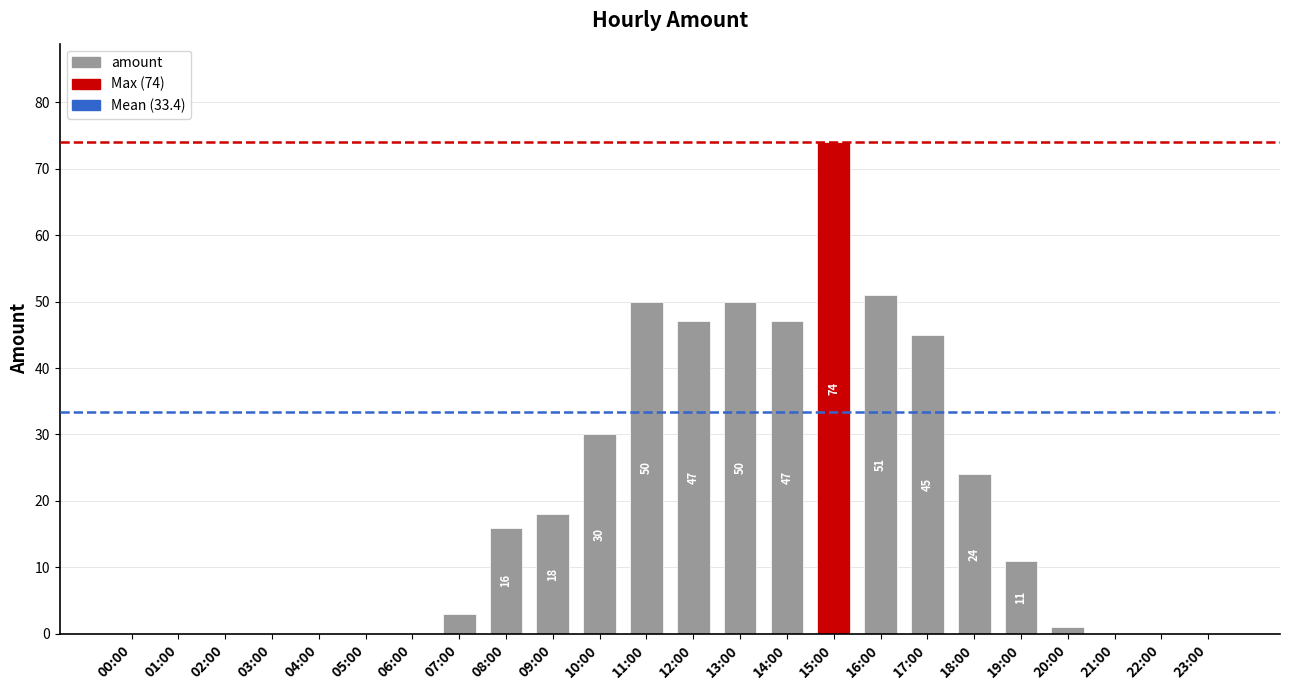

Reading left to right, what are all the values shown in this chart?

00:00=0	01:00=0	02:00=0	03:00=0	04:00=0	05:00=0	06:00=0	07:00=3	08:00=16	09:00=18	10:00=30	11:00=50	12:00=47	13:00=50	14:00=47	15:00=74	16:00=51	17:00=45	18:00=24	19:00=11	20:00=1	21:00=0	22:00=0	23:00=0